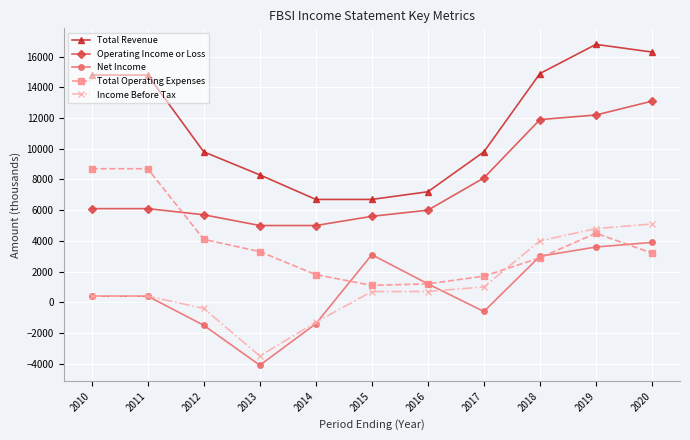

What is the minimum value for Total Revenue?

6700